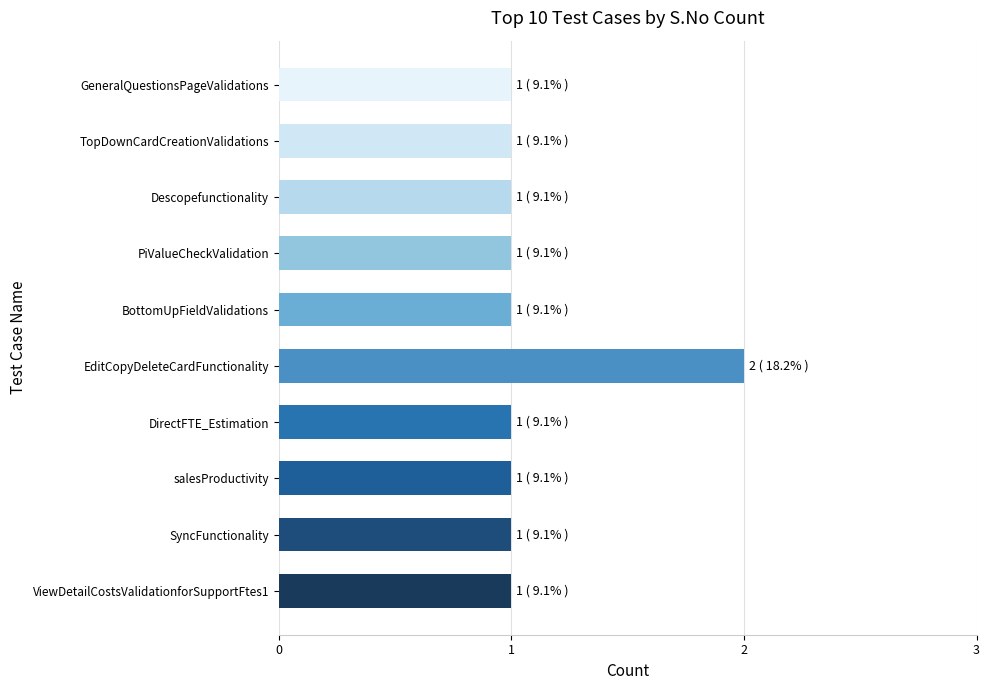

How many series are shown in this chart?

1